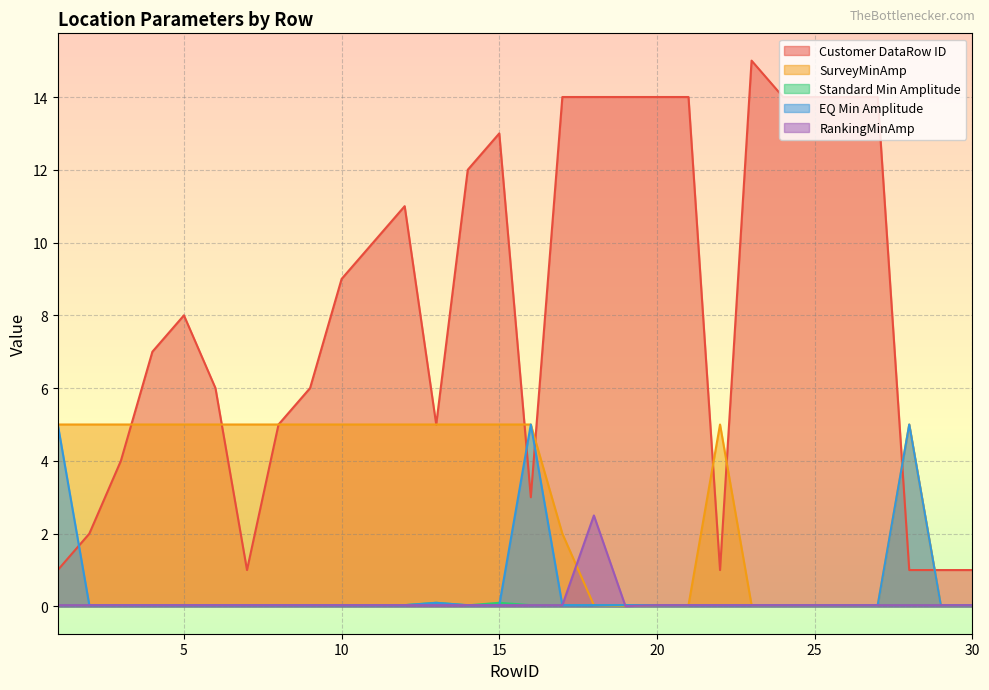

True or false: Customer DataRow ID has a value of 14.0 at 24.

True